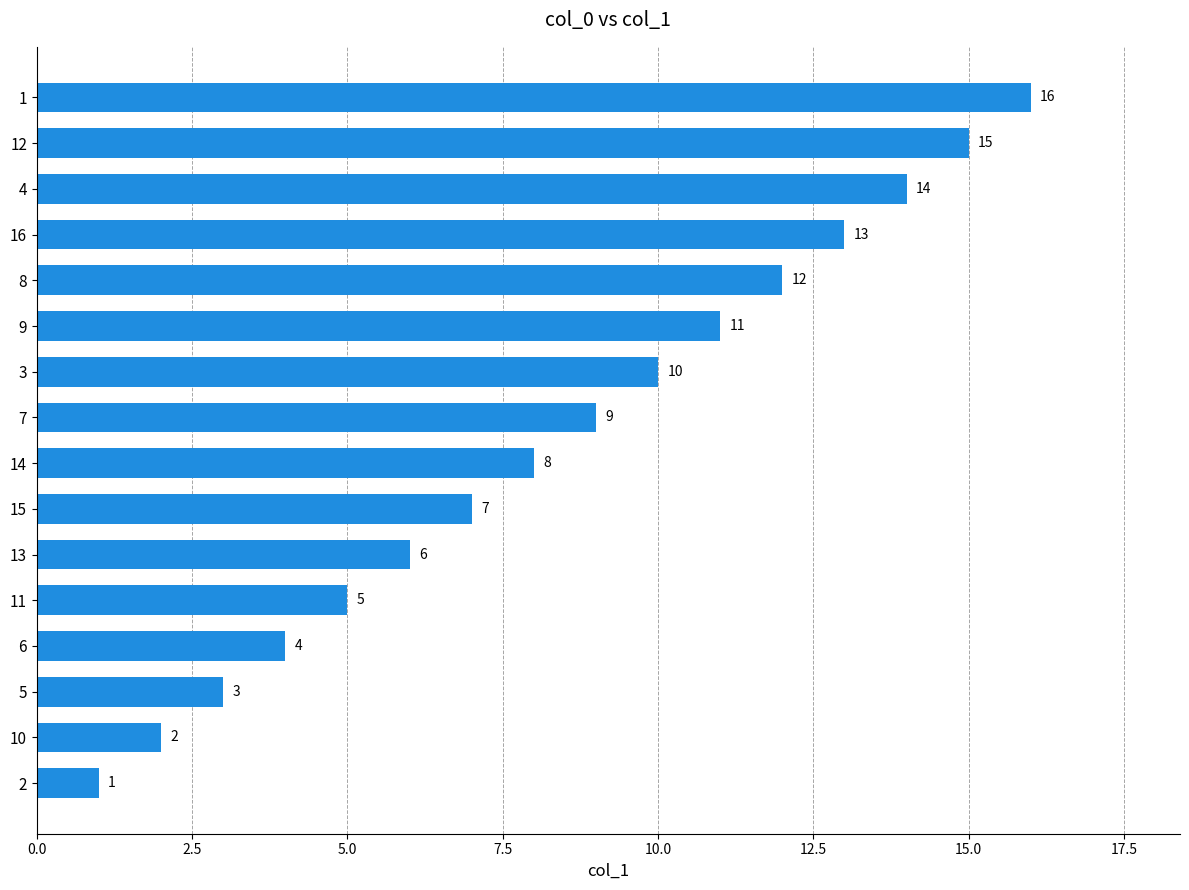

Rank the categories by value from highest to lowest.

1, 12, 4, 16, 8, 9, 3, 7, 14, 15, 13, 11, 6, 5, 10, 2